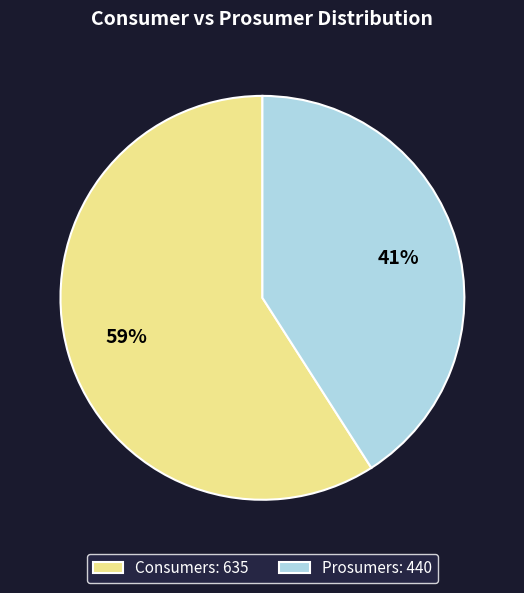

How many segments does this pie chart have?

2